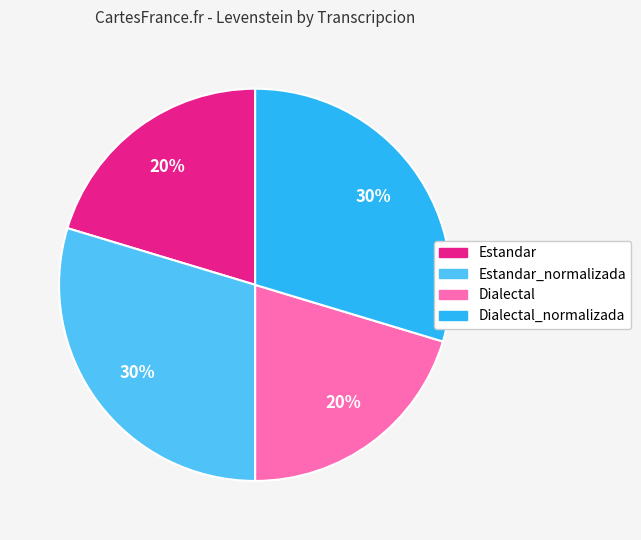

Is there any slice that represents more than half of the pie?

No